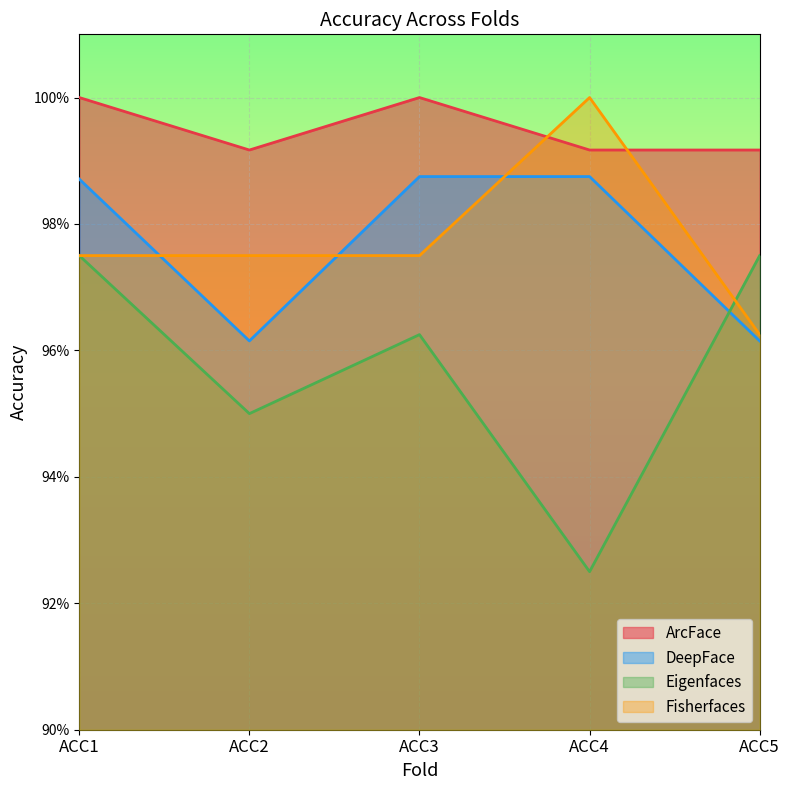

Does the chart display data point markers on the line(s)?

No